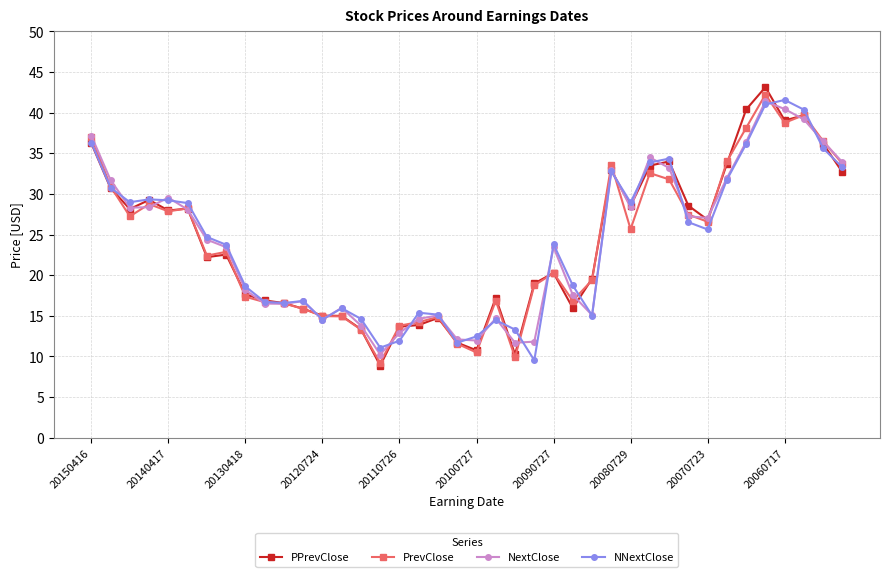

Does the chart display data point markers on the line(s)?

Yes